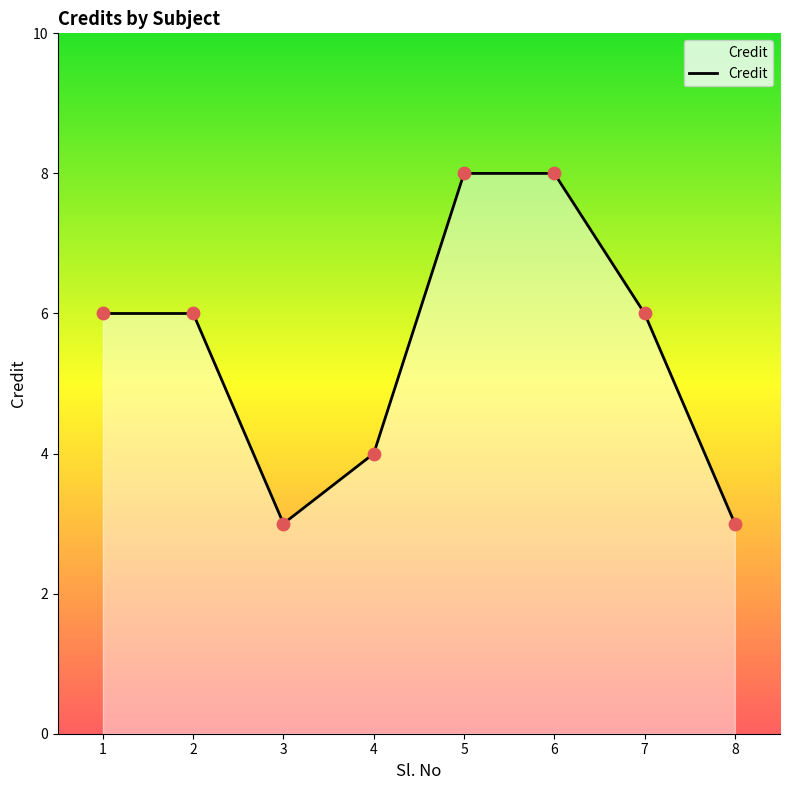

Approximately how many times larger is the value at 3 compared to 2?

0.5